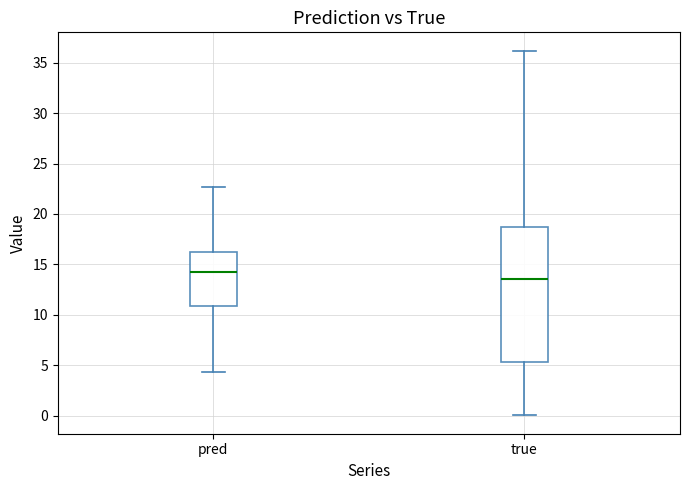

Reading left to right, read every box against the y-axis: the position of its median line, the range the box covers, and the ends of its whiskers. The values are not printed on the chart, so give them approximately, as read against the axis.

pred: median 14.5, box 11.0 to 16.0, whiskers 4.5 to 22.5
true: median 13.5, box 5.5 to 18.5, whiskers 0.0 to 36.0